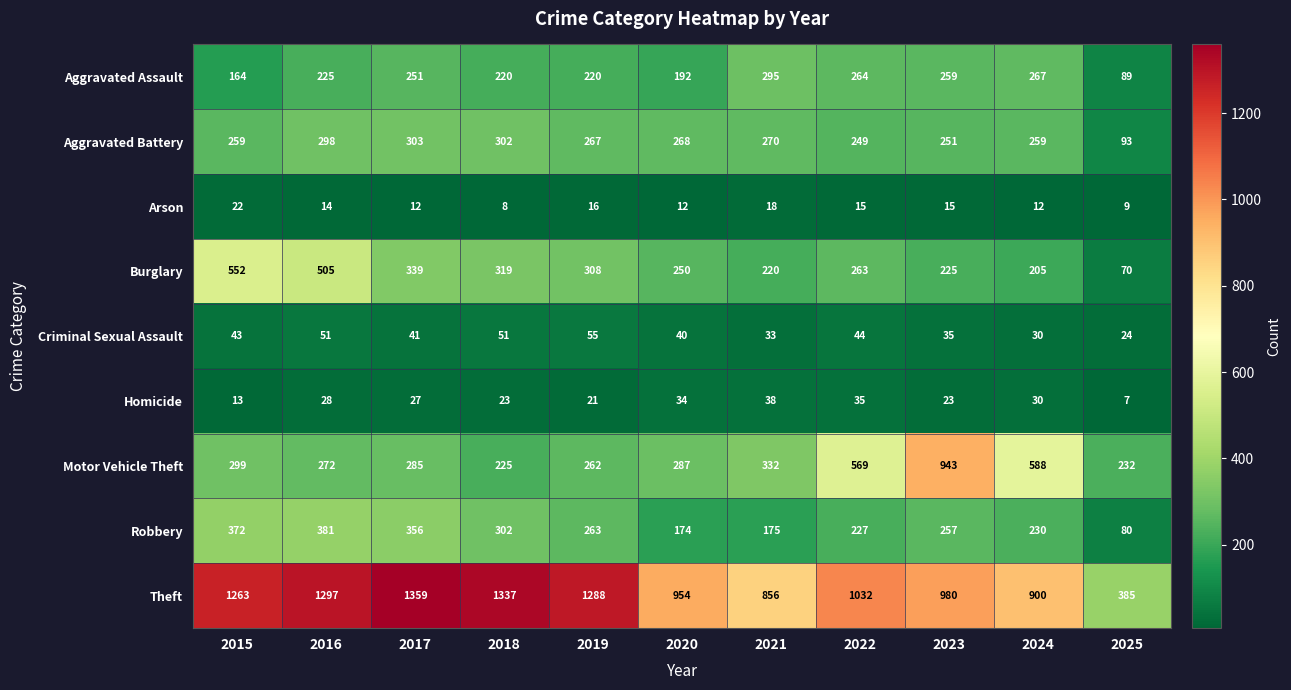

How many distinct data groups are displayed?

9